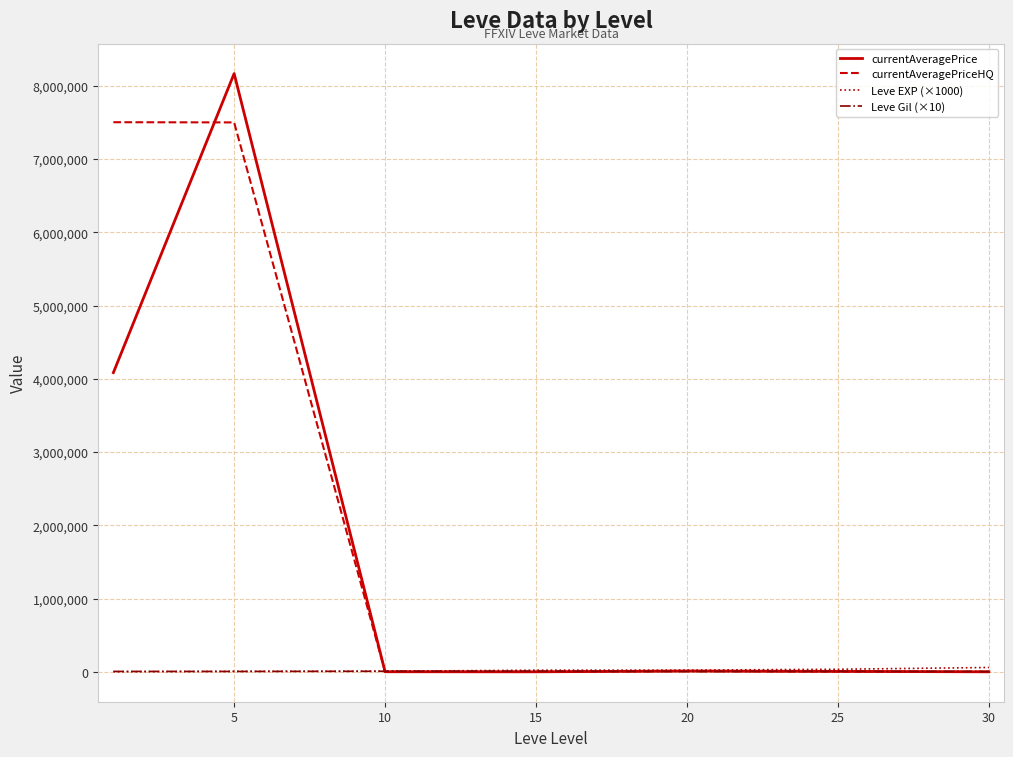

Does the chart have visible grid lines?

Yes